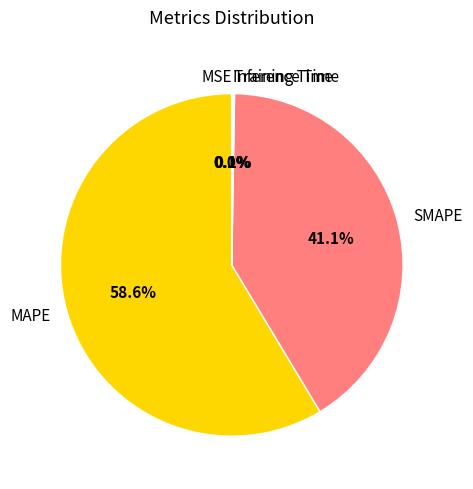

Is the sum of MAPE and SMAPE greater than half?

Yes